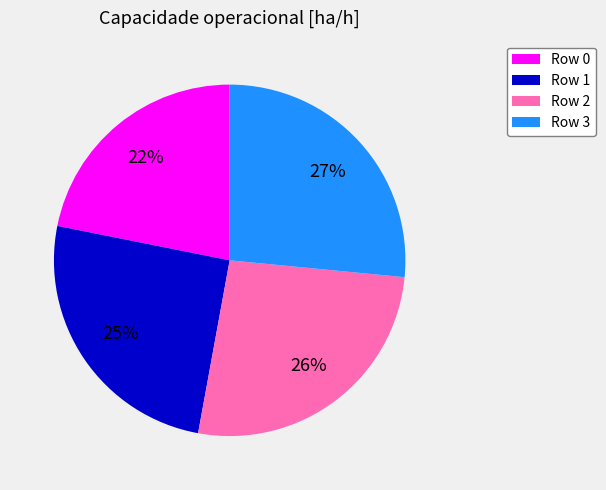

What is the smallest slice in the pie chart?

Row 0